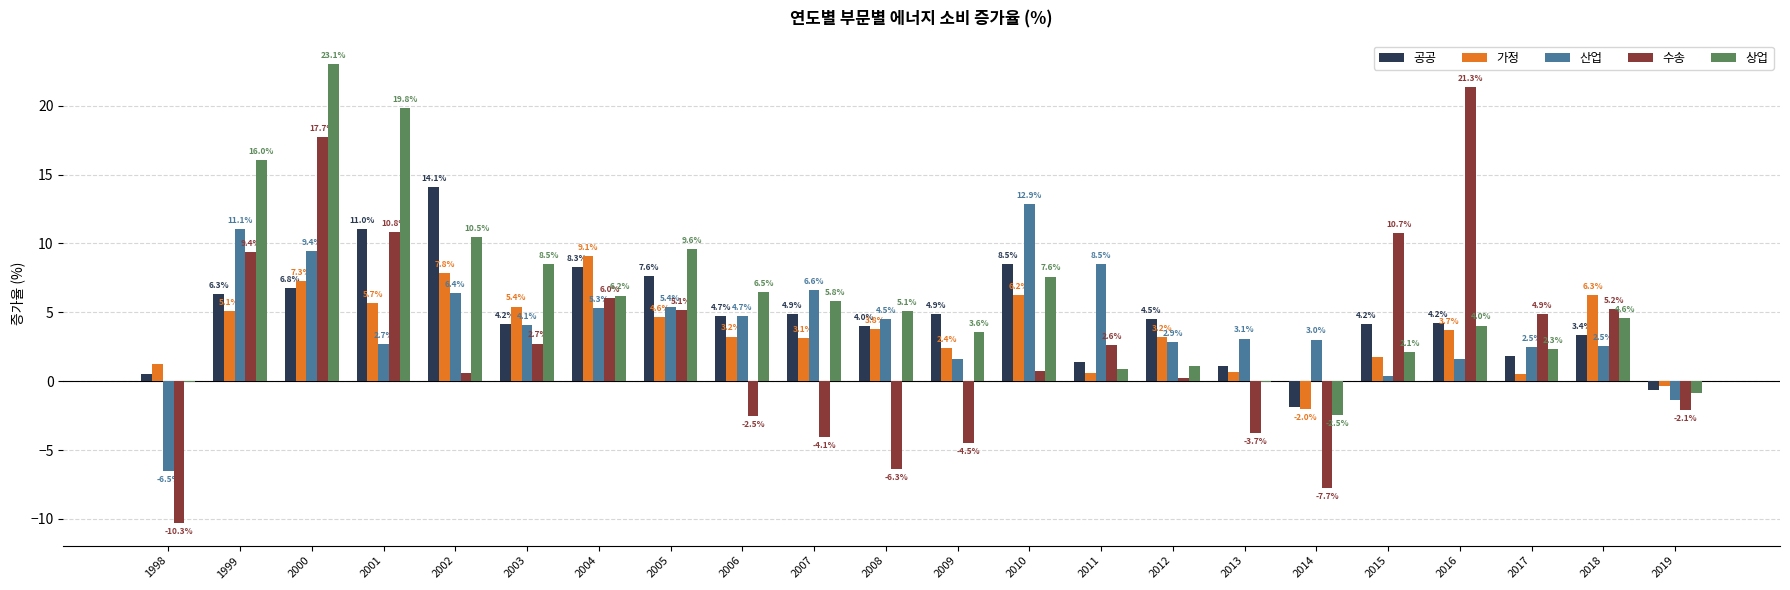

What is the maximum value for 가정?

9.1